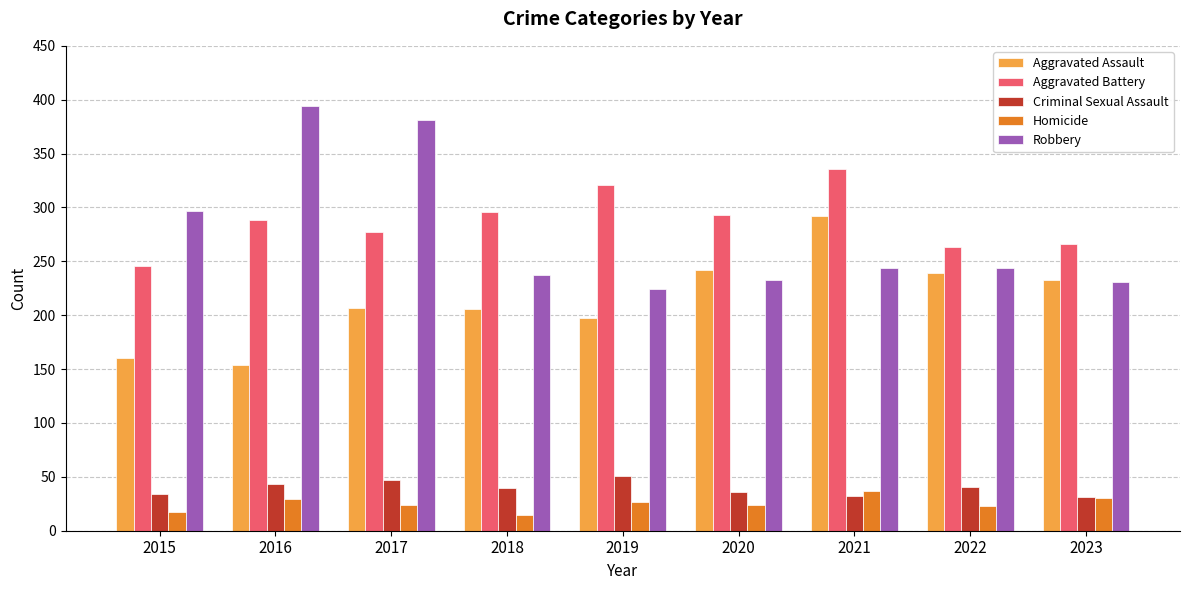

List the series in order of their peak value, lowest first.

Homicide, Criminal Sexual Assault, Aggravated Assault, Aggravated Battery, Robbery